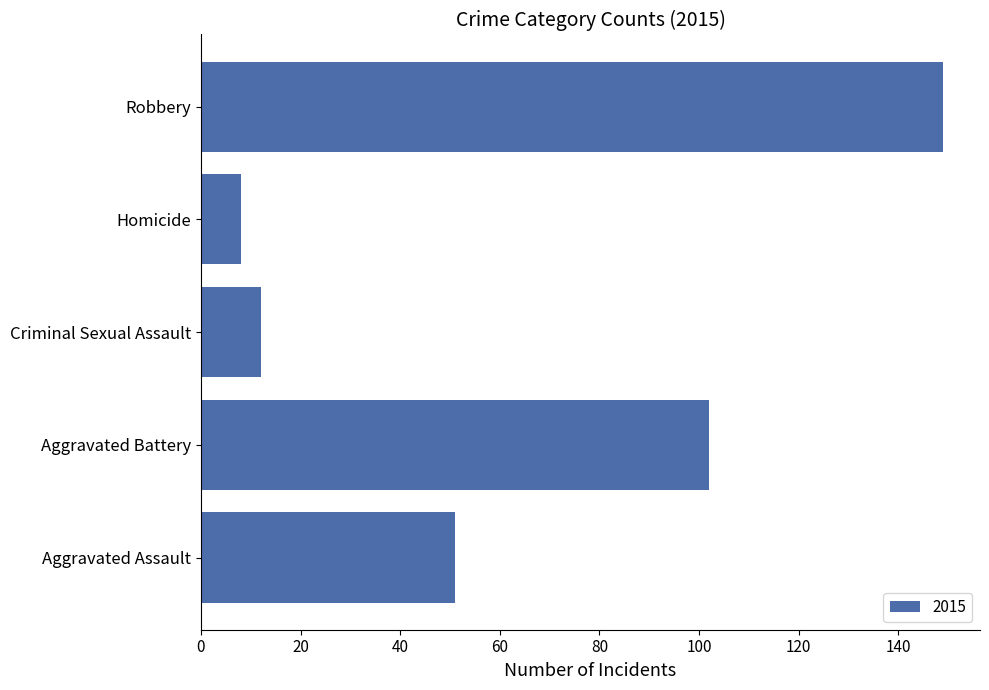

Are the bars grouped side by side (vs. stacked)?

No